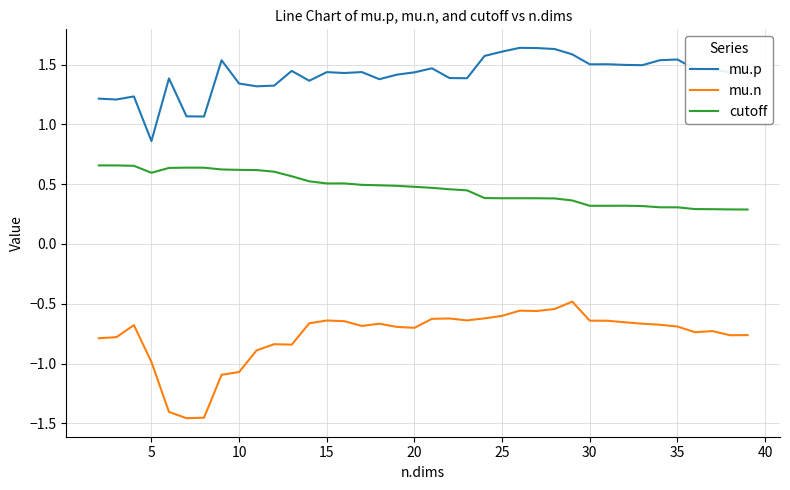

Which series has the largest total across all categories?

mu.p